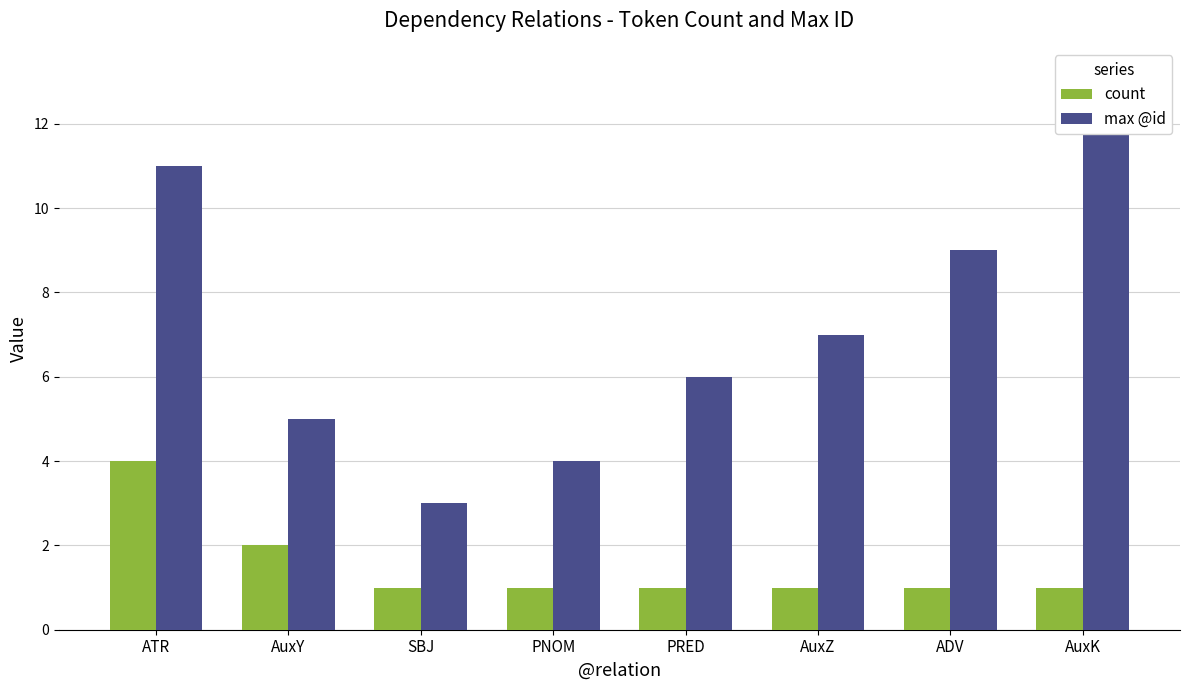

What is the difference between the count values at ATR and SBJ?

3